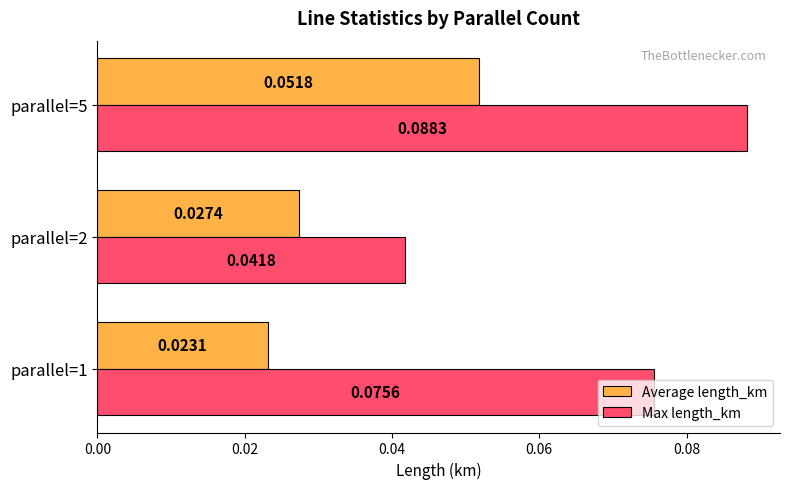

Rank the series by their average value, from highest to lowest.

Max length_km, Average length_km